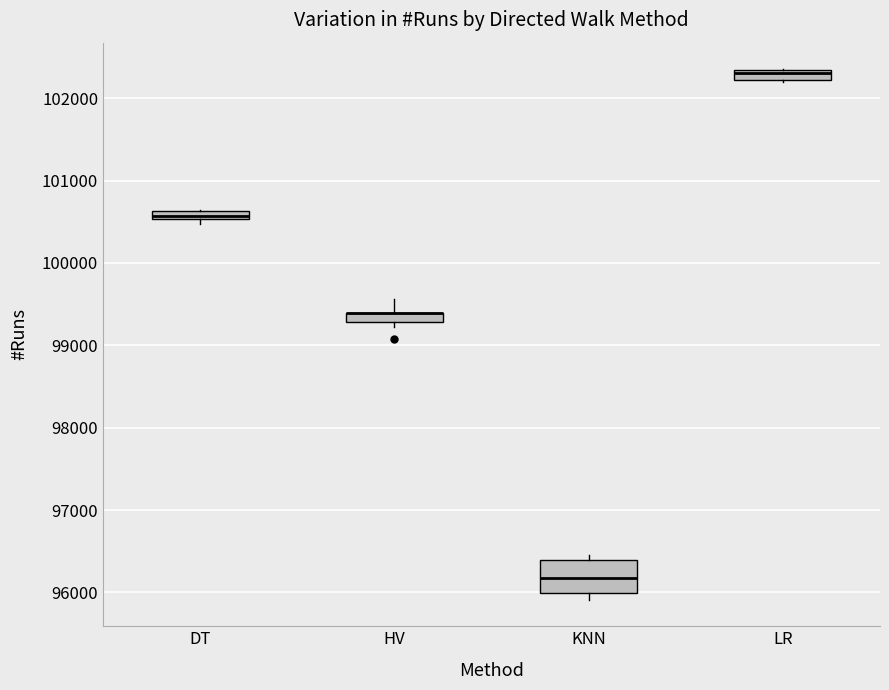

Which box is the tallest, from its lower edge to its upper edge?

KNN